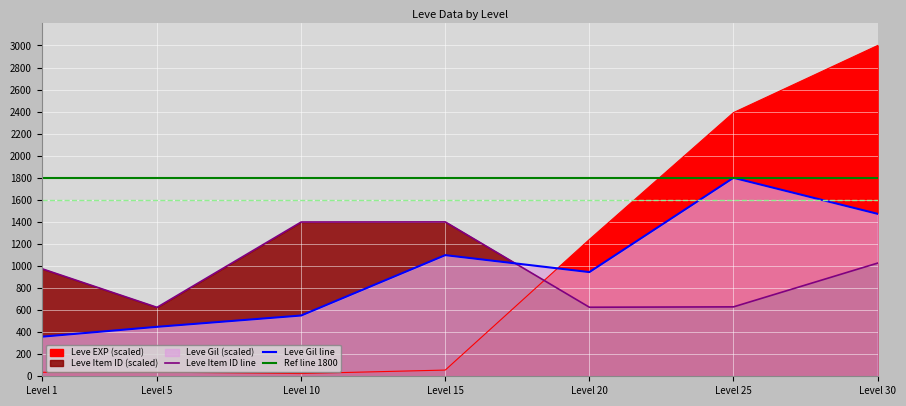

True or false: Leve Item ID has a value of 404.8 at Level 25.

False